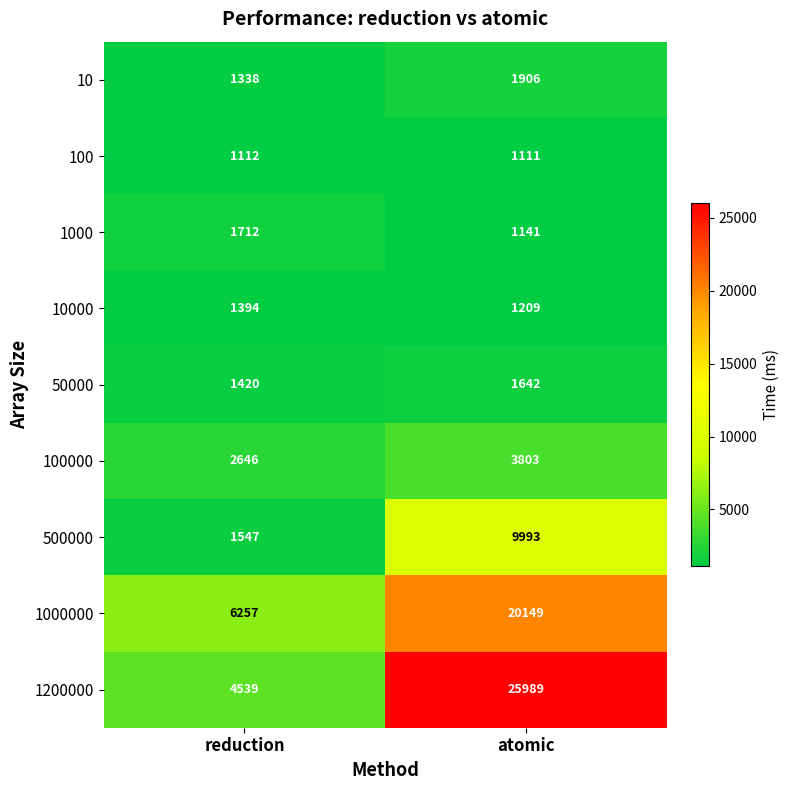

Which category has the lowest value across all series?

atomic